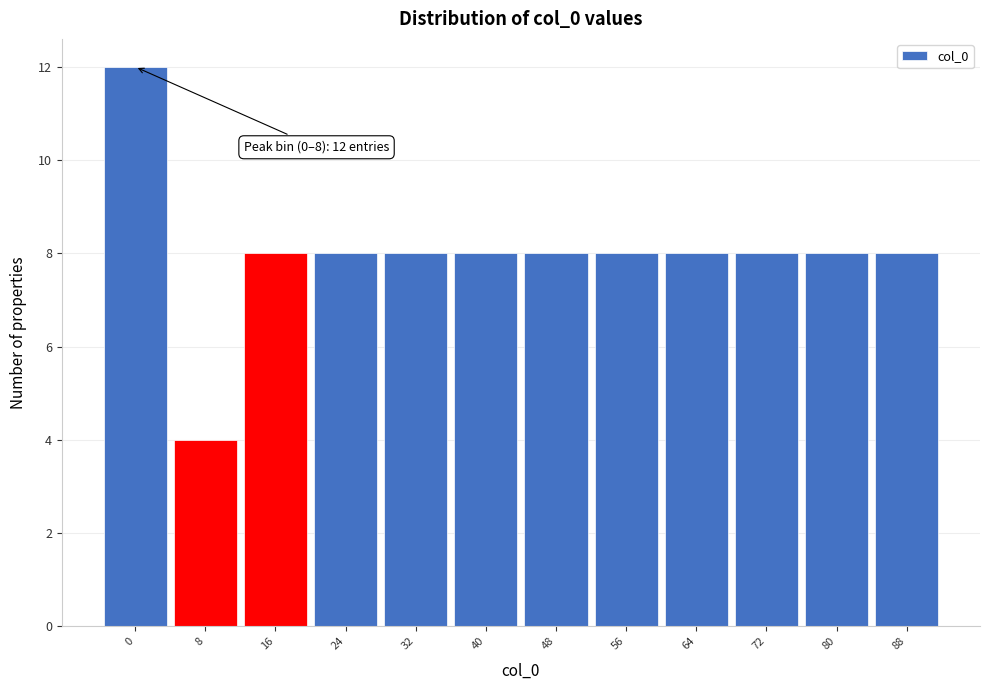

Reading left to right, list all the values displayed in this chart.

12	4	8	8	8	8	8	8	8	8	8	8